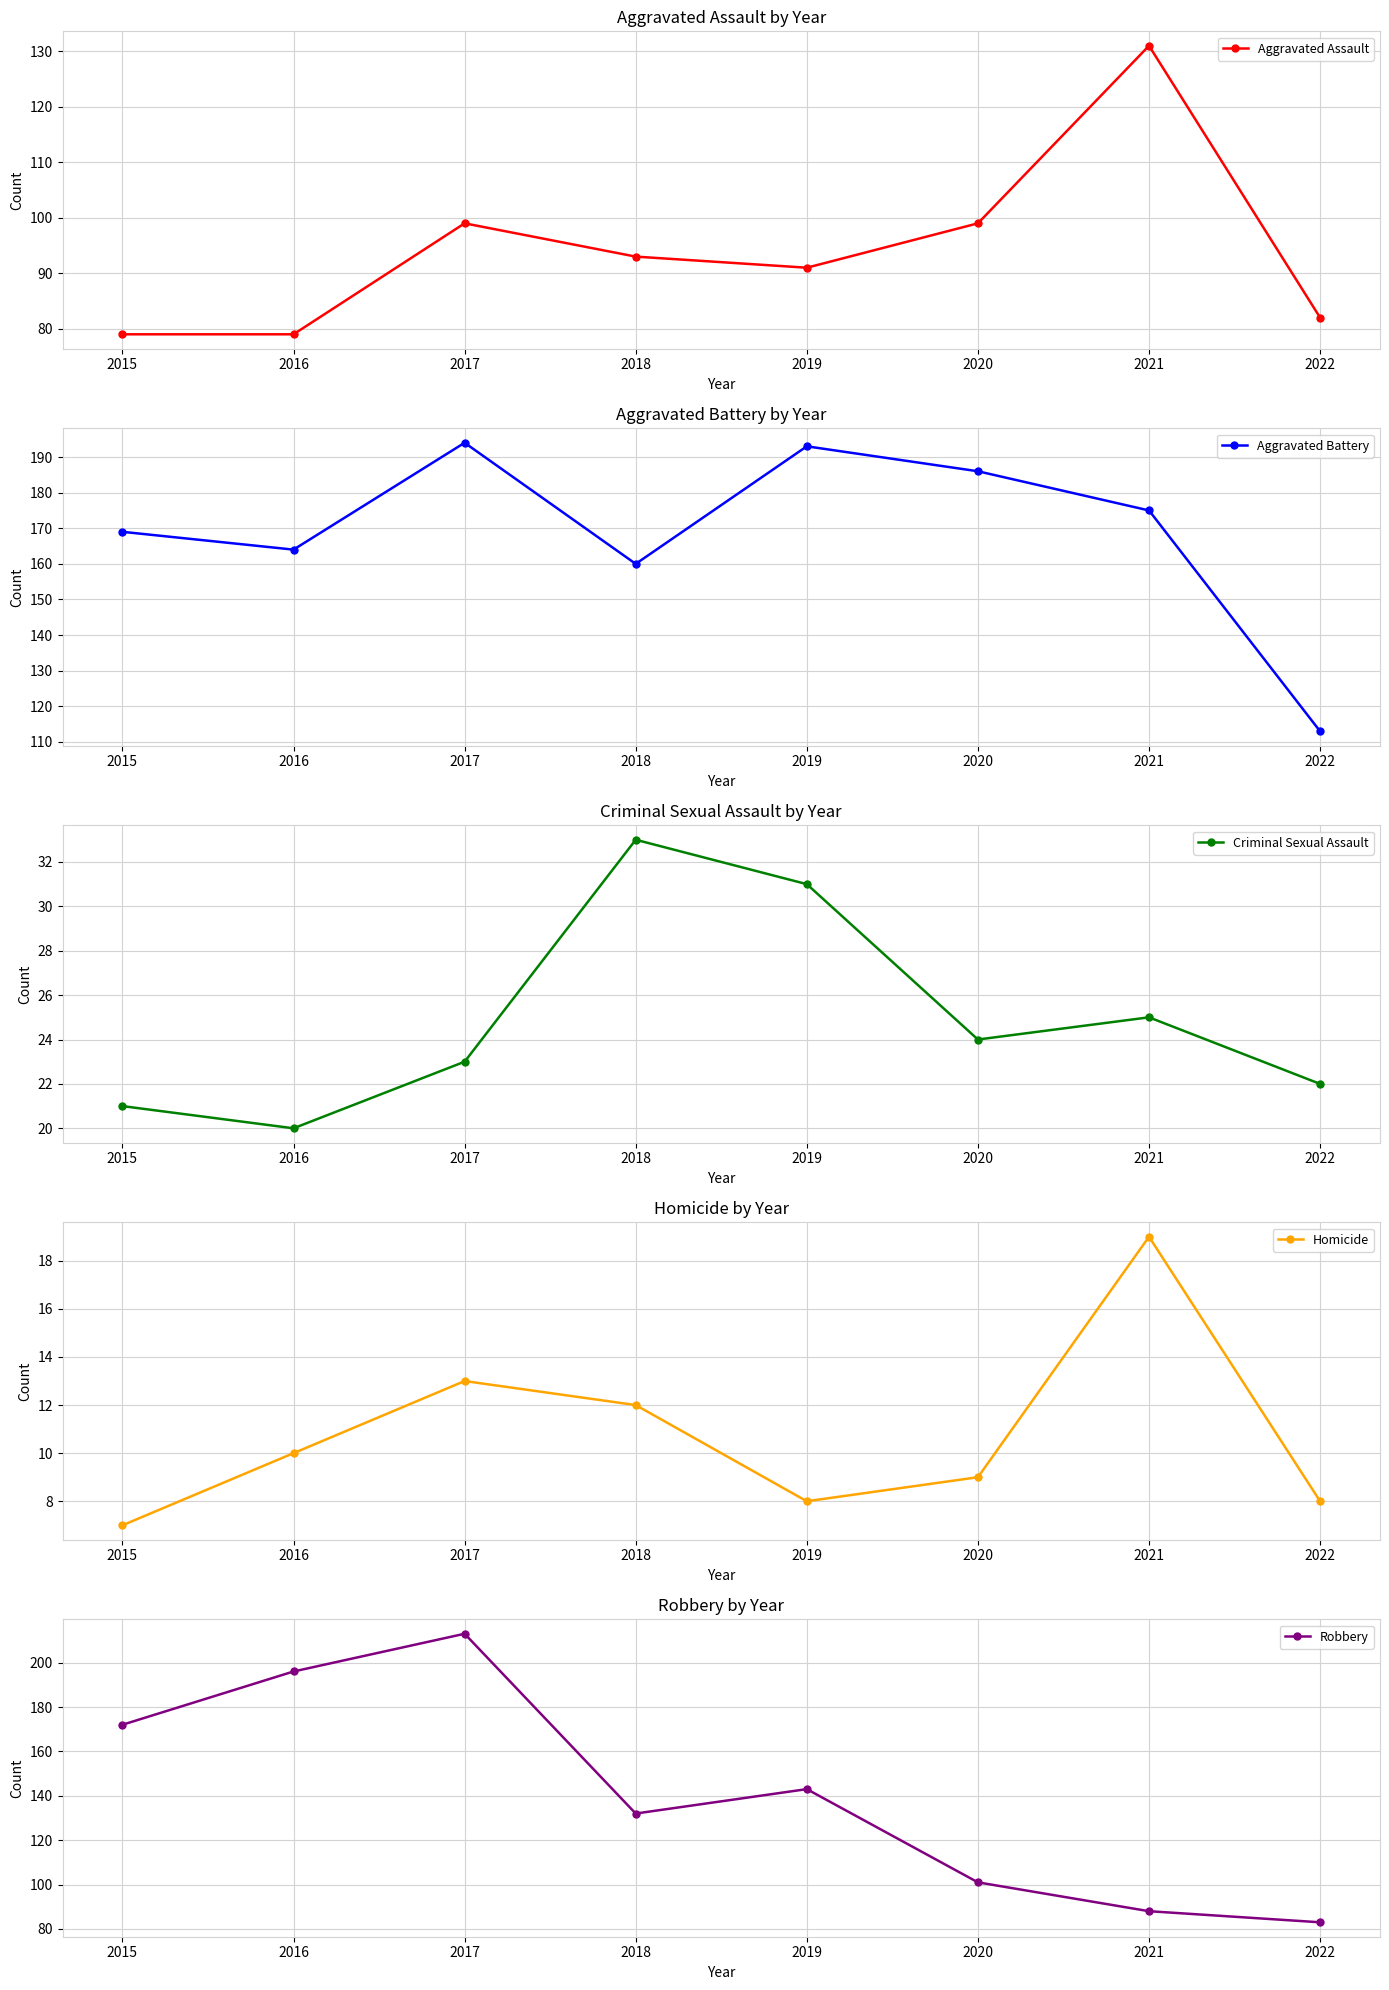

What is the value of the Aggravated Assault point at the 4th from the left?

93